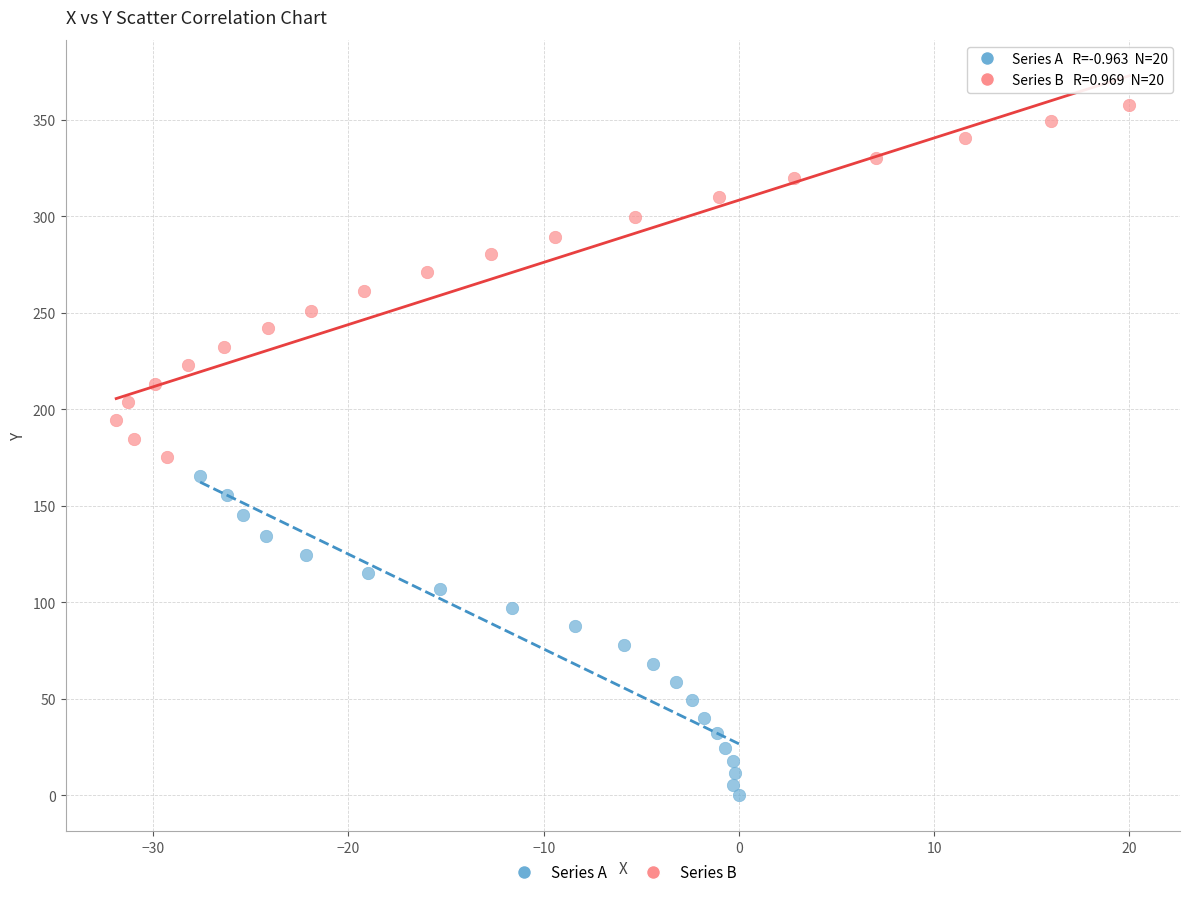

Which series reaches the minimum Y coordinate?

Series A